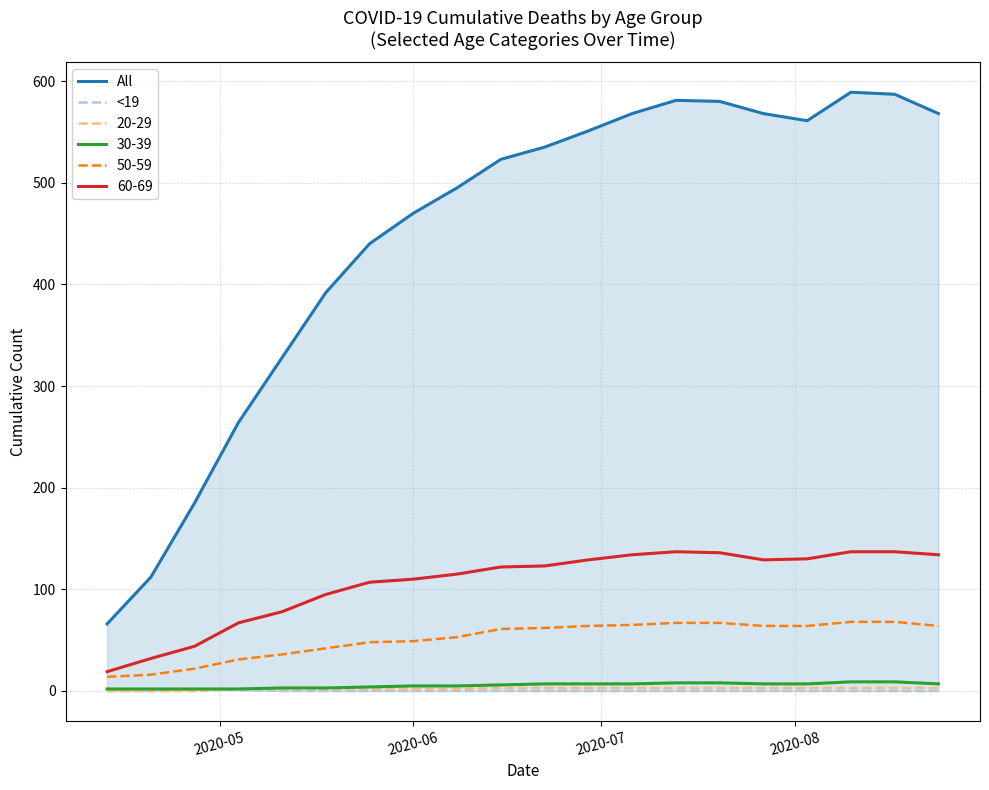

What is the difference between the second highest and minimum values in the <19 series?

1